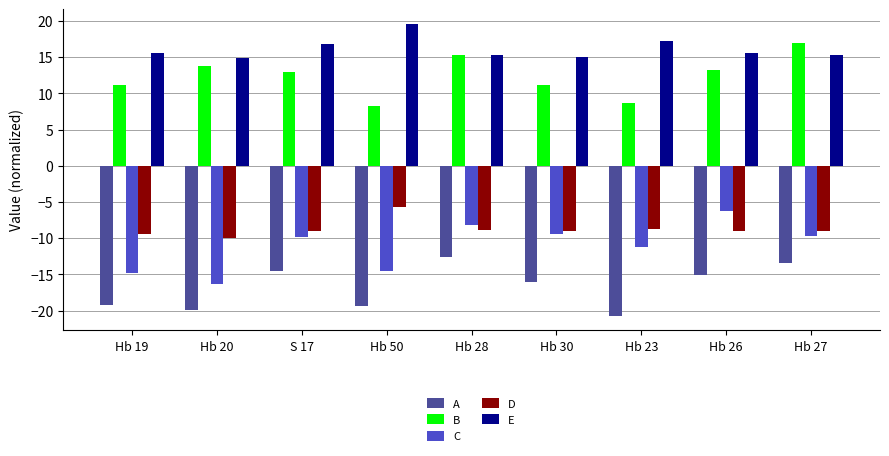

List the series in order of their peak value, highest first.

E, B, D, C, A